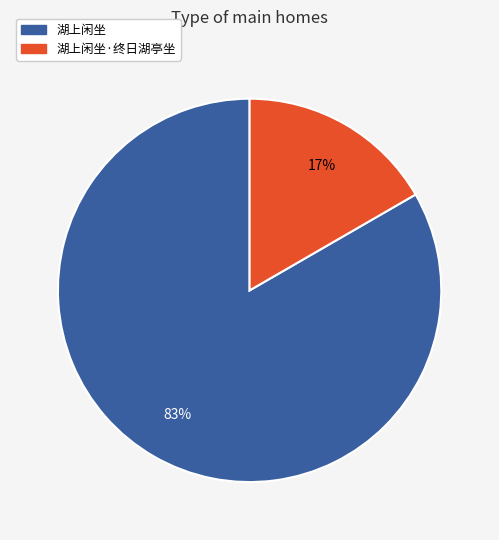

Do 湖上闲坐 and 湖上闲坐·终日湖亭坐 together represent more than half of the pie?

Yes